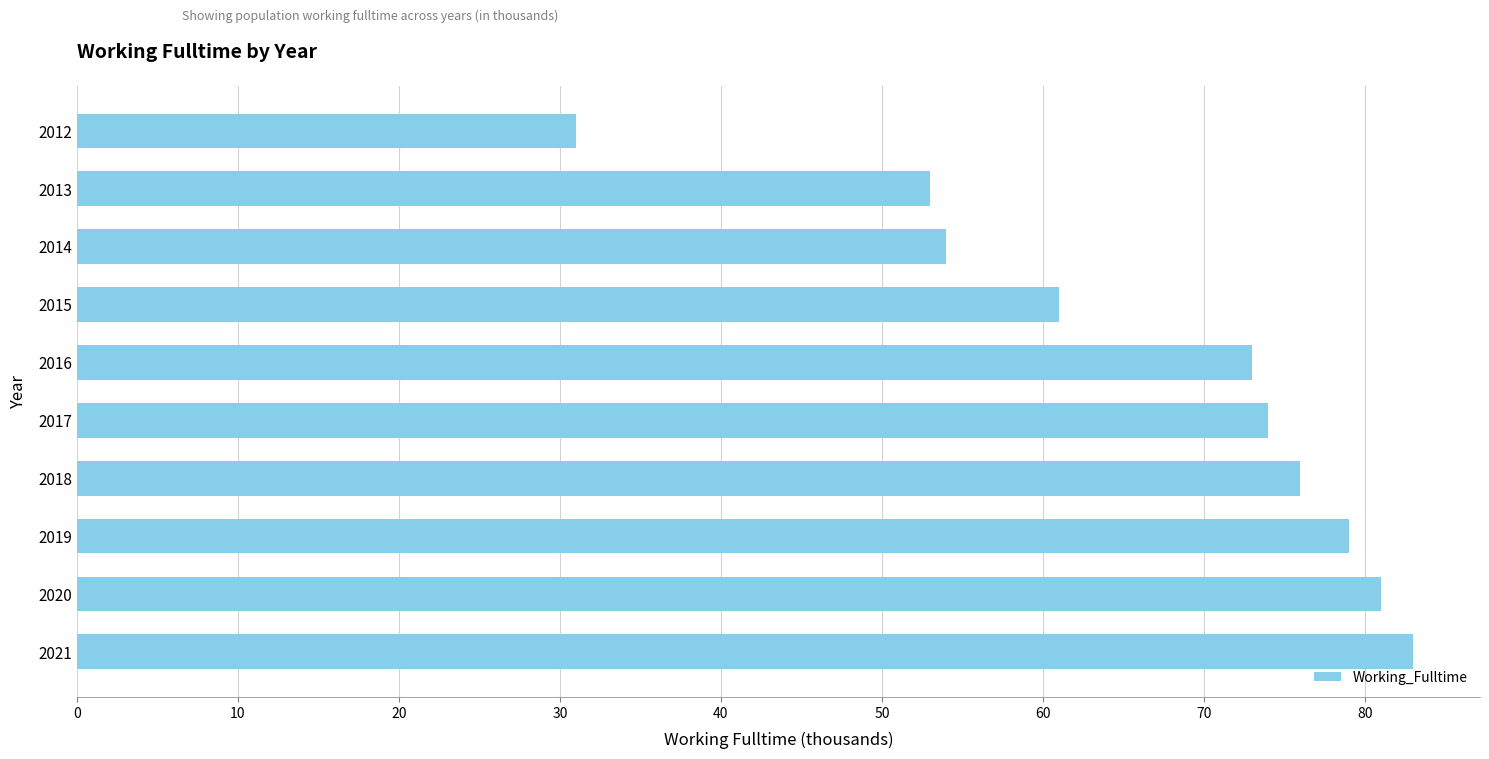

Between 2014 and 2012, which is larger?

2014